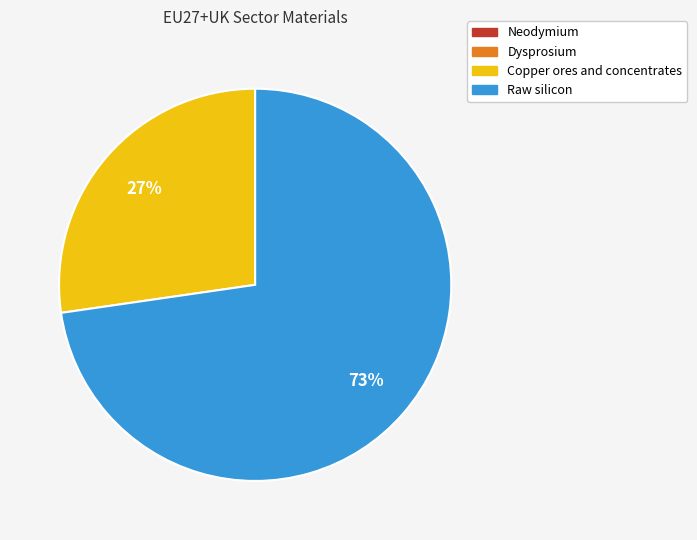

To the nearest percent, what portion does Raw silicon represent?

73%